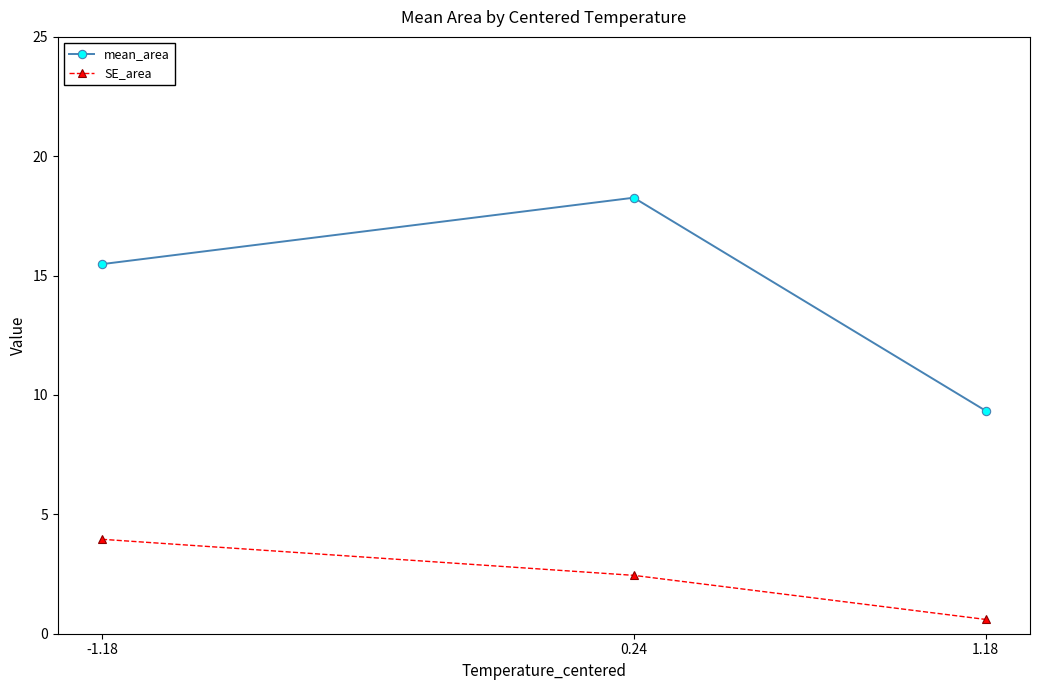

List the labels in order of mean_area value, largest first.

0.24, -1.18, 1.18